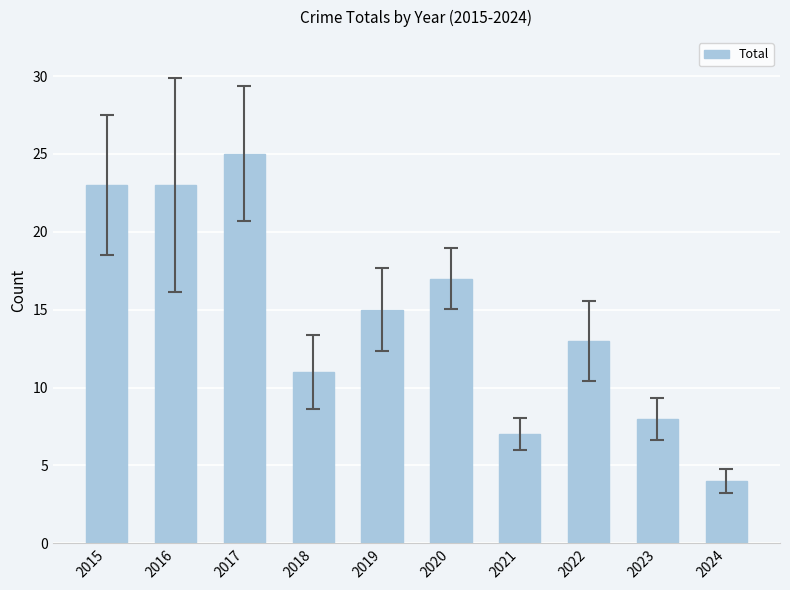

What is the smallest value displayed?

4